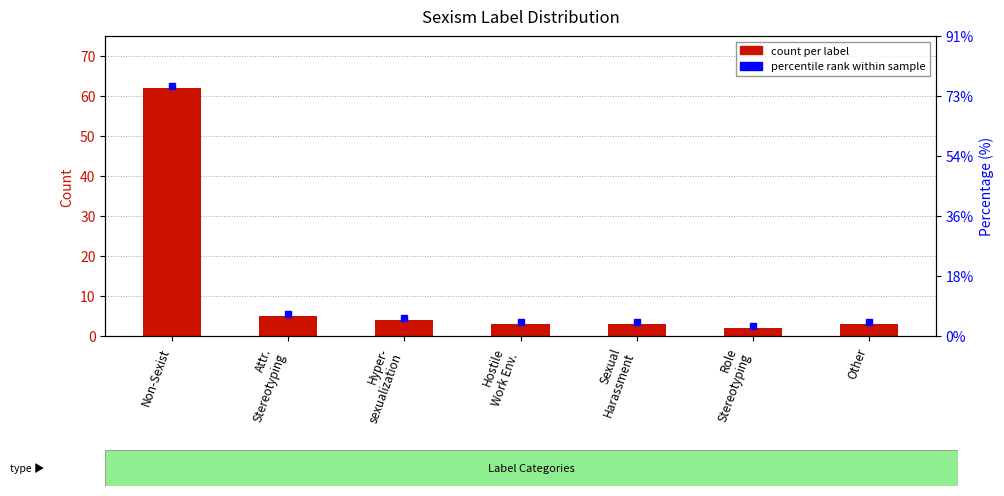

Reading right to left, list all the values displayed in this chart.

3	2	3	3	4	5	62